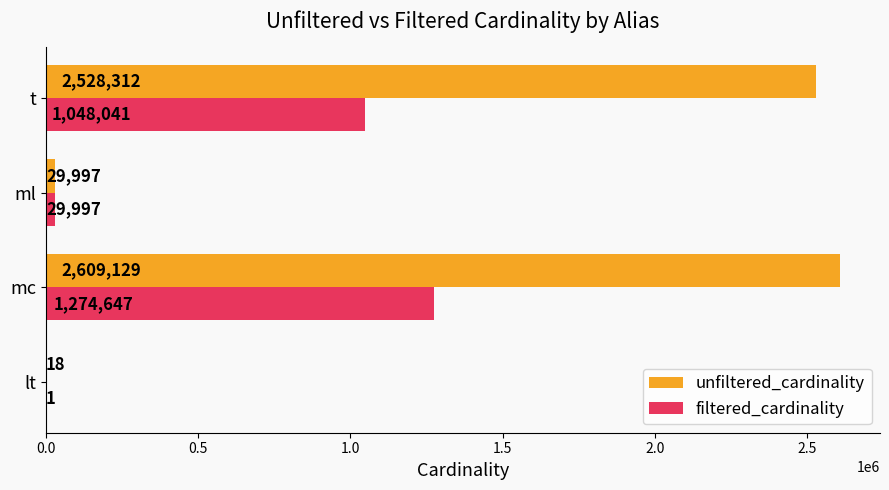

What is the sum of all unfiltered_cardinality values?

5167456